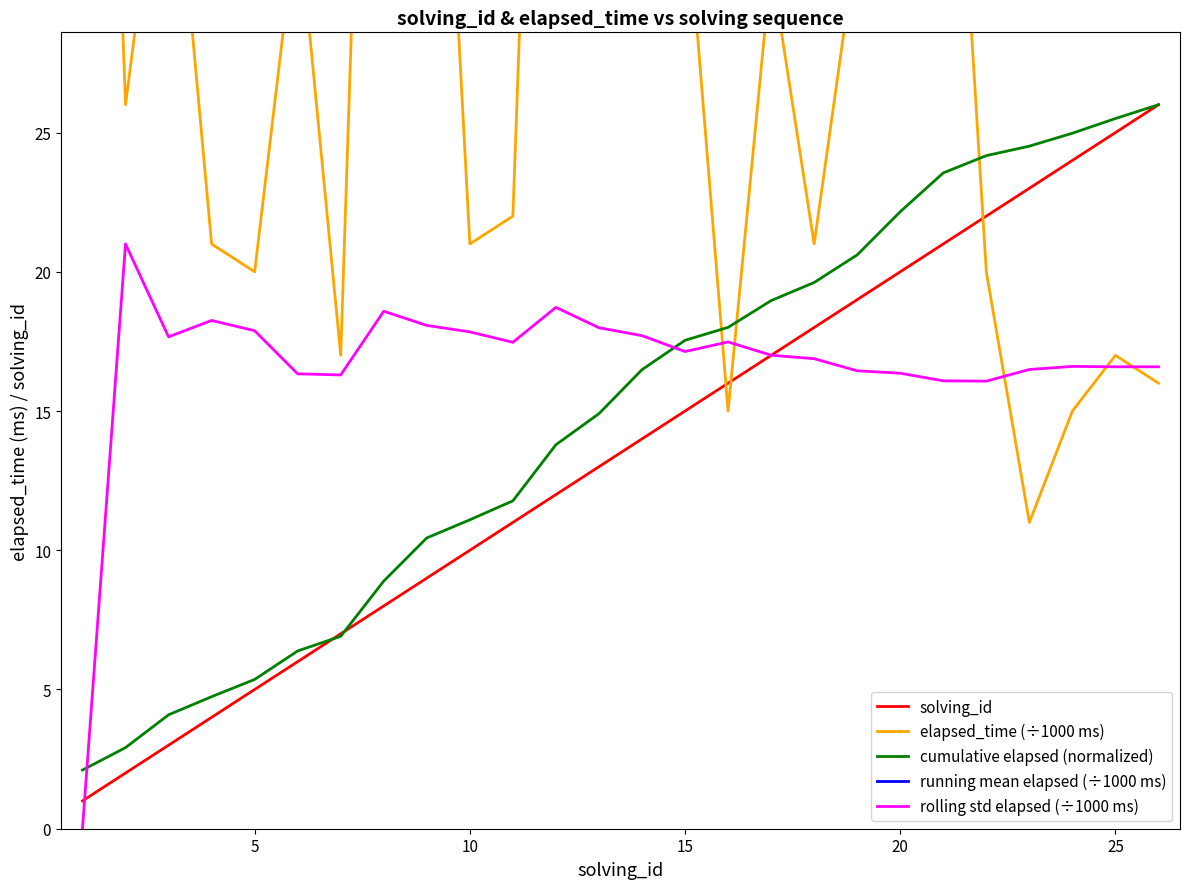

The value of rolling std elapsed (÷1000 ms) at 15 is 17.1. True or false?

True